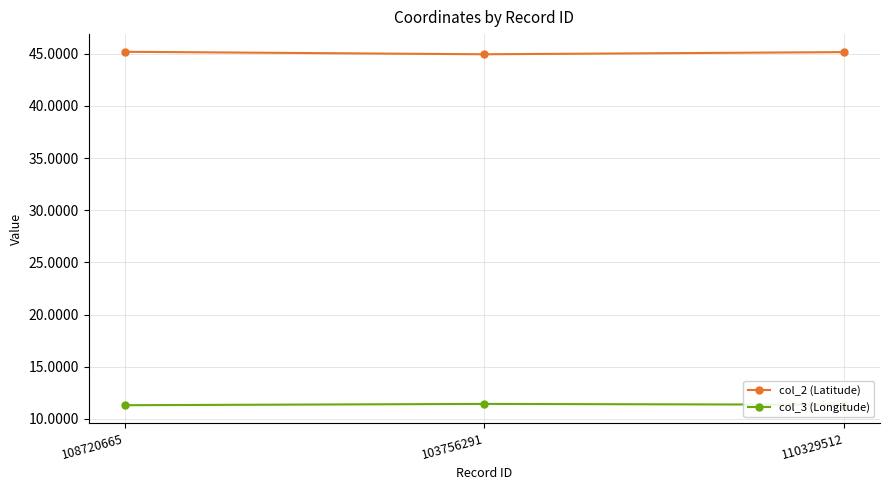

Is the value of col_3 (Longitude) at 103756291 greater than the value of col_2 (Latitude) at 103756291?

No